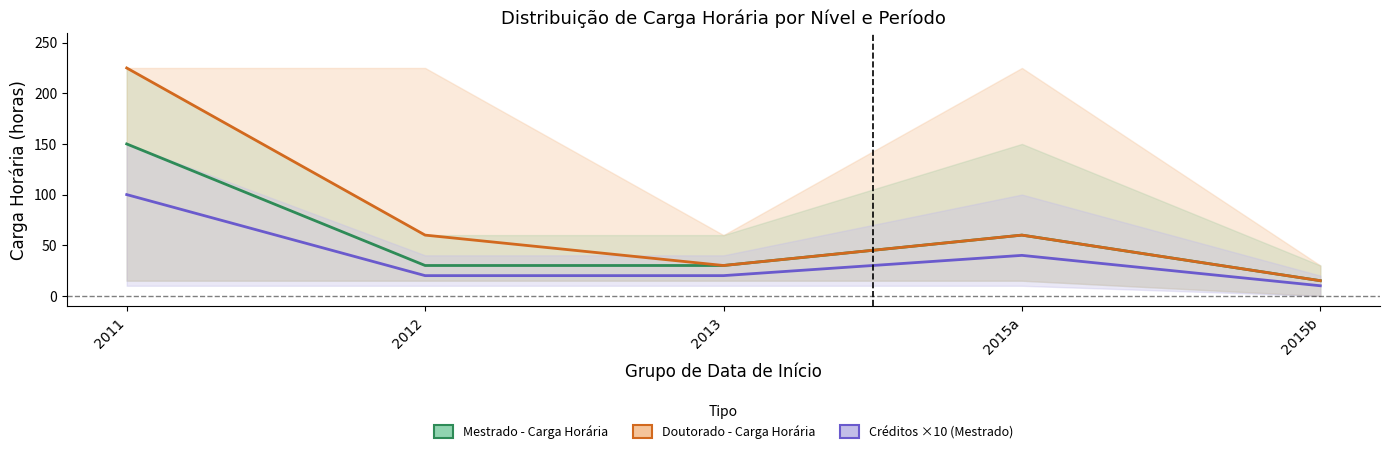

Is it true that Créditos ×10 (Mestrado) equals 20 at 2013?

True